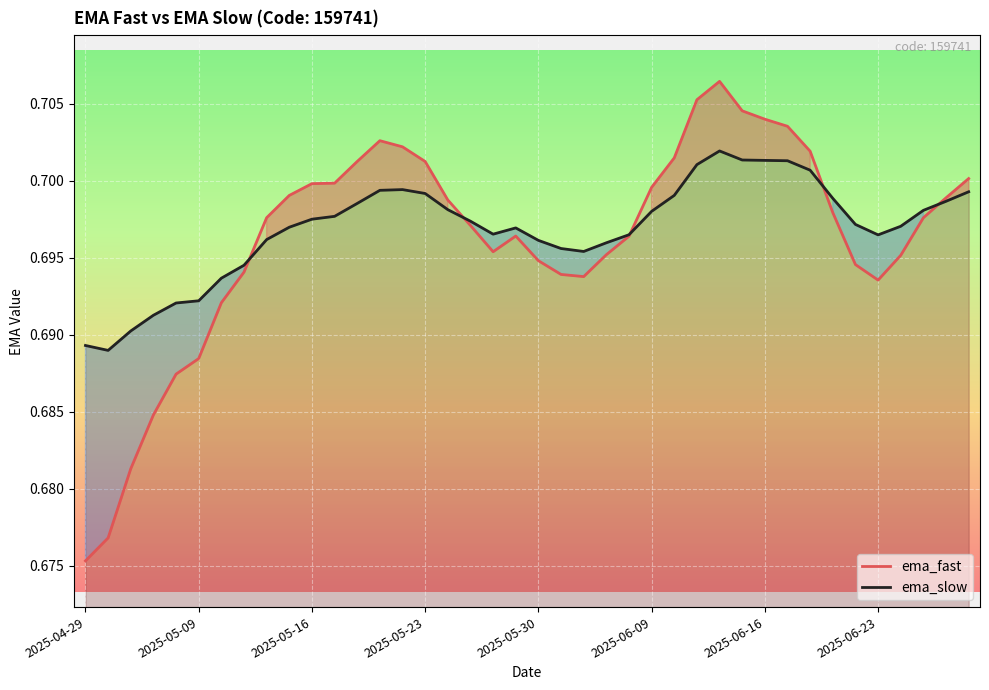

The value of ema_fast at 2025-06-23 is 0.4. True or false?

False